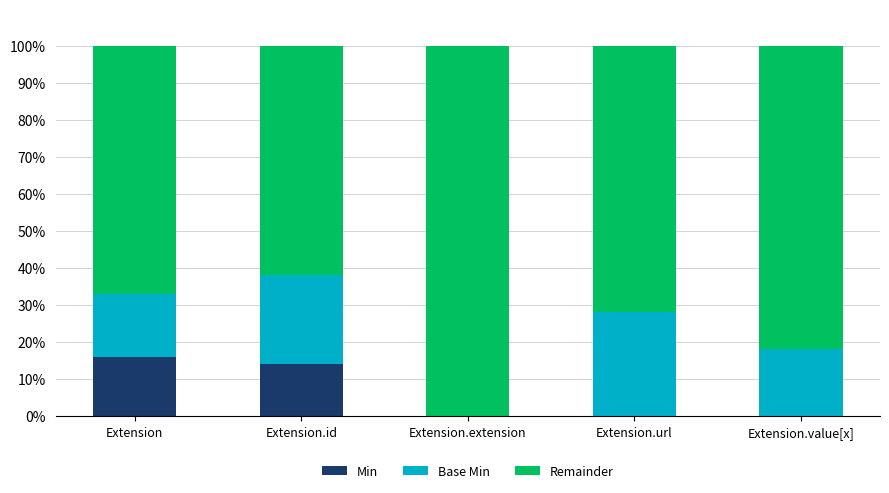

Does the chart contain stacked bars?

Yes